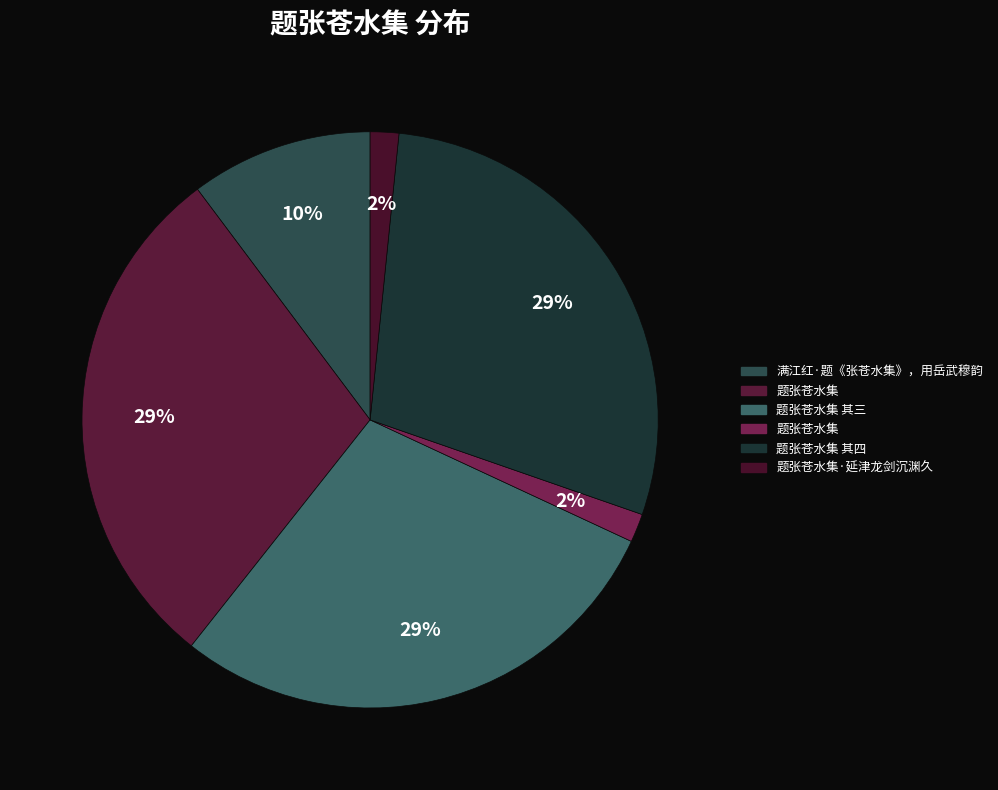

How many slices are in this pie chart?

6